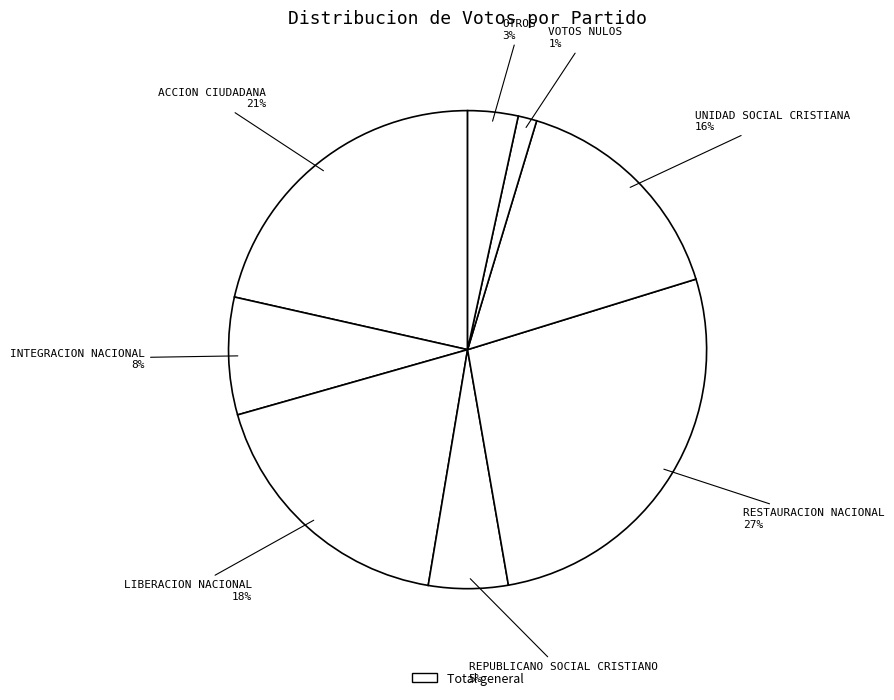

Count the number of slices in the pie.

8